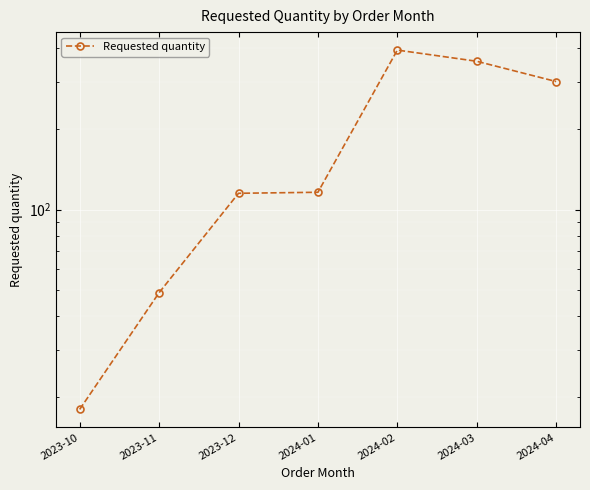

Reading left to right, what are all the values shown in this chart?

18	49	115	116	393	357	300